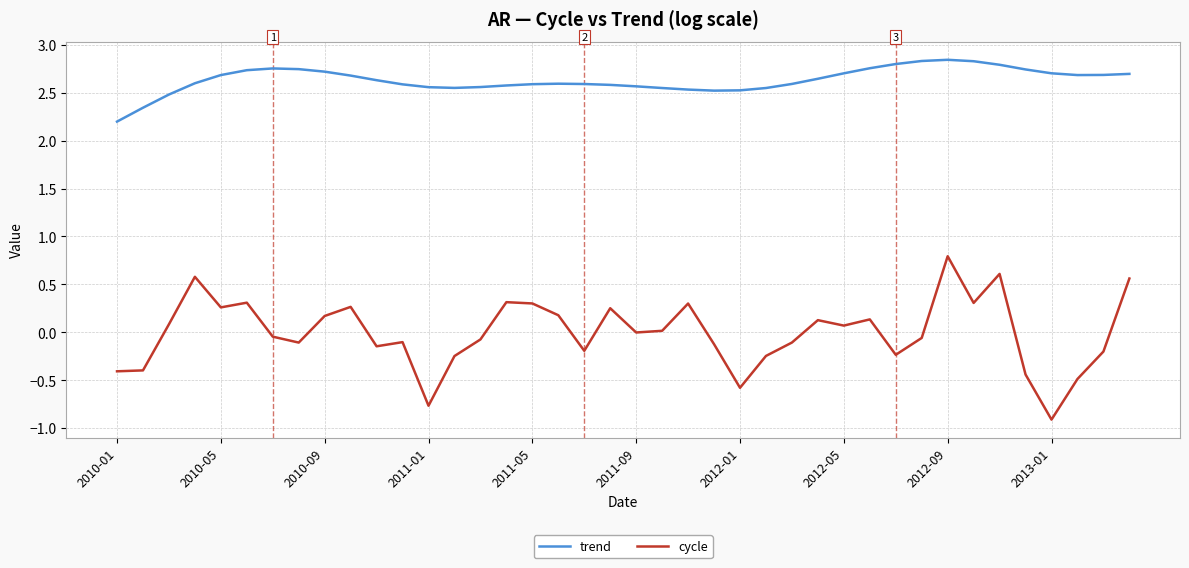

True or false: cycle and trend cross at least once.

False